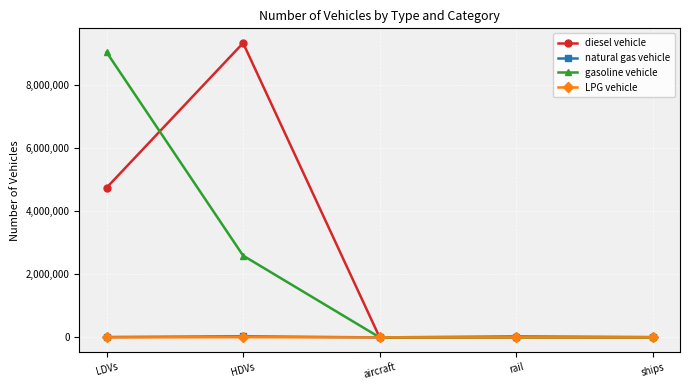

True or false: LPG vehicle has more than 2 points higher than both neighbors.

False